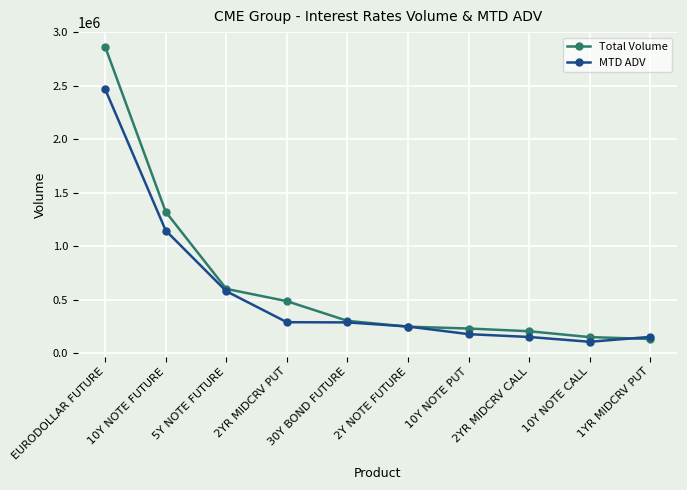

Rank the series by their maximum value, from lowest to highest.

MTD ADV, Total Volume